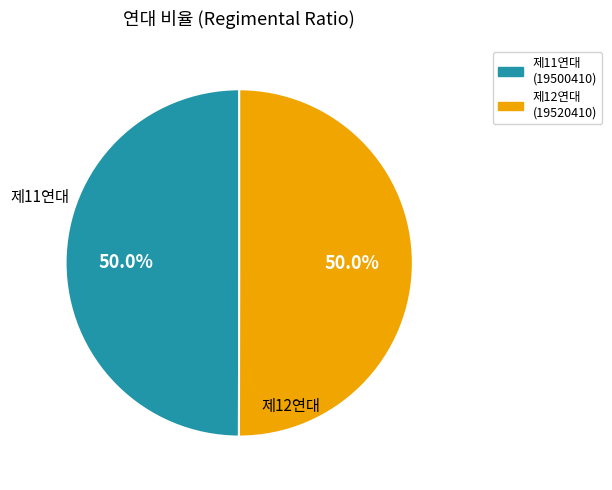

What is the ratio of the value at 제11연대 to the value at 제12연대?

1.0